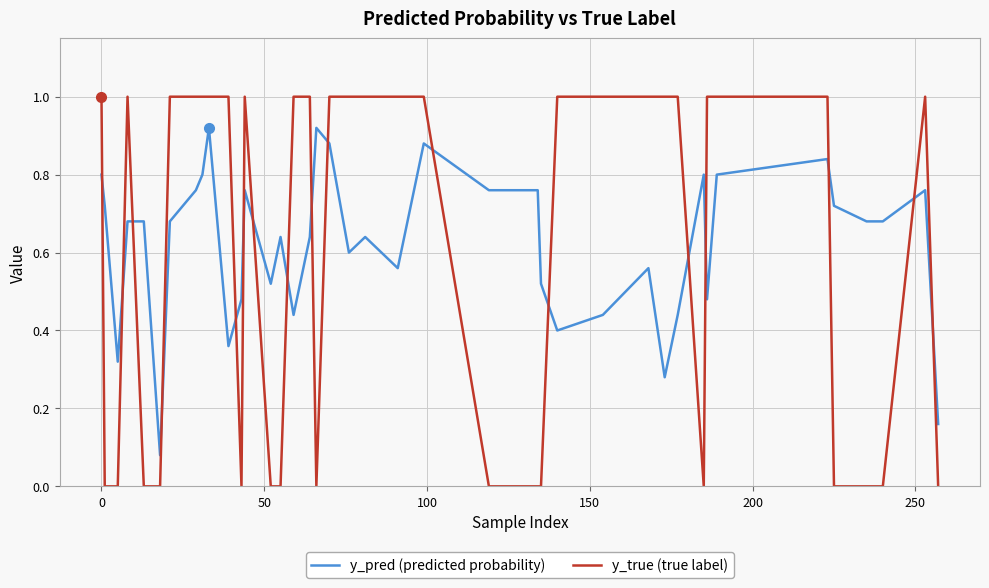

At how many categories does at least one series exceed 0?

40